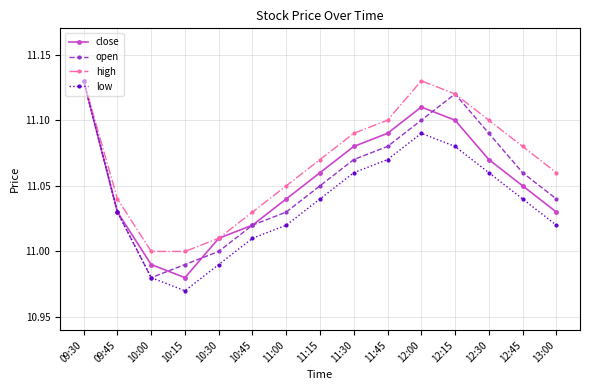

True or false: high has a value of 4.4 at 09:45.

False